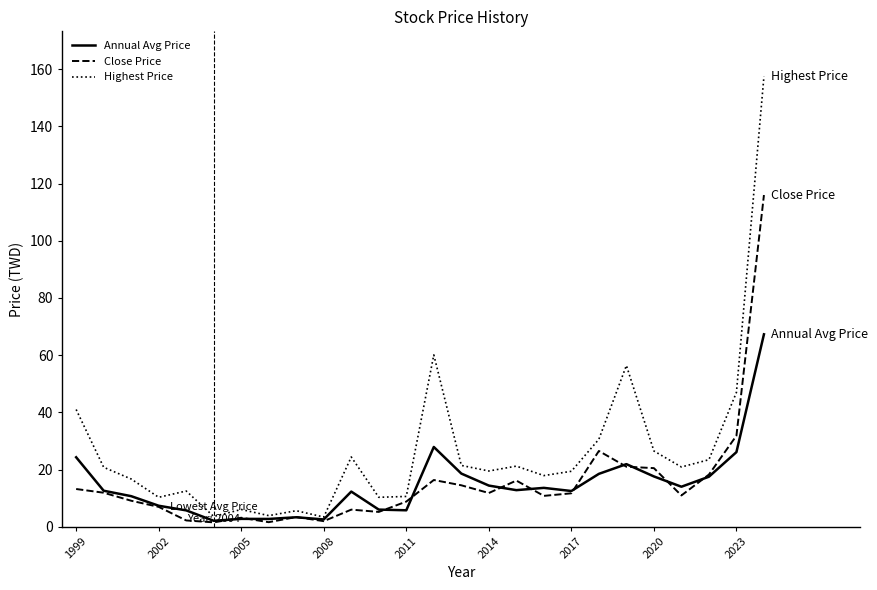

What is the sum of all Close Price values?

401.3